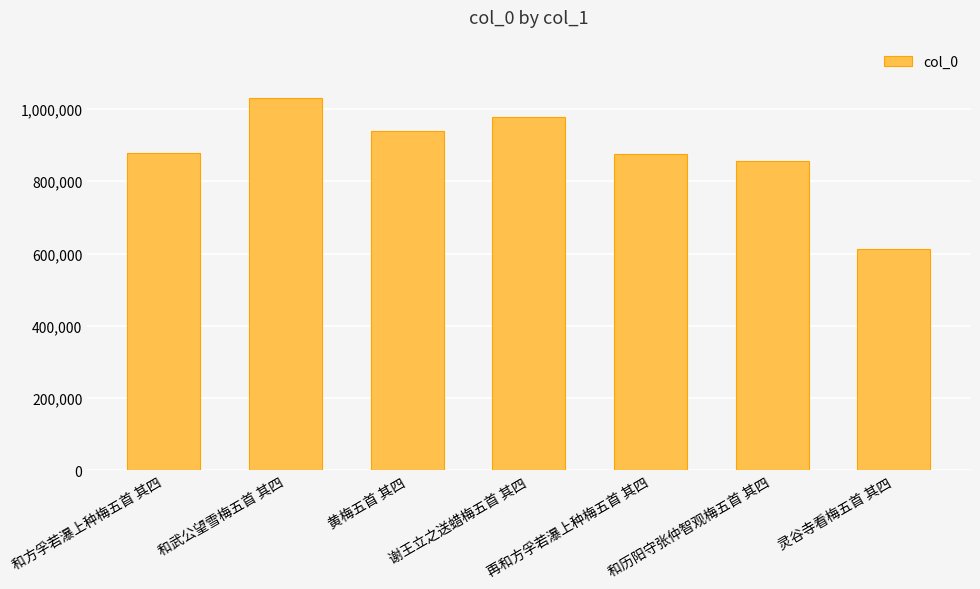

What is the minimum value shown in the chart?

611812